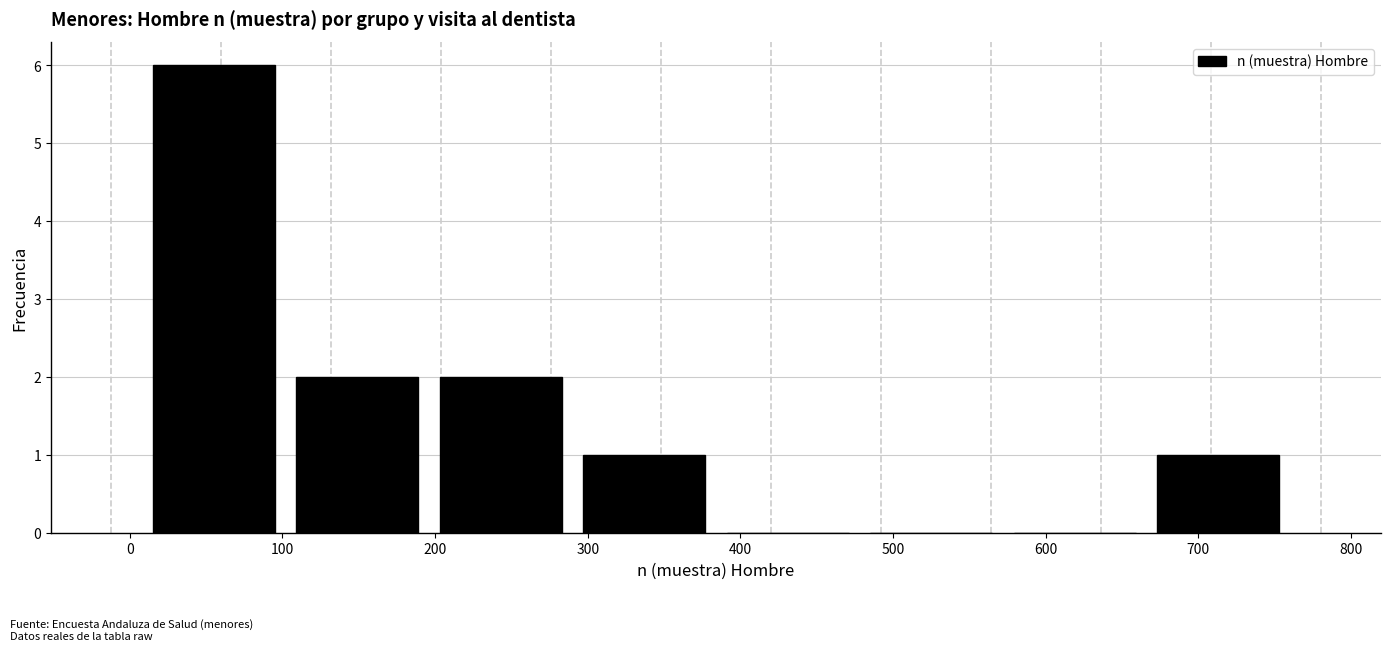

Over which range of the x-axis is the bar tallest?

8 to 102